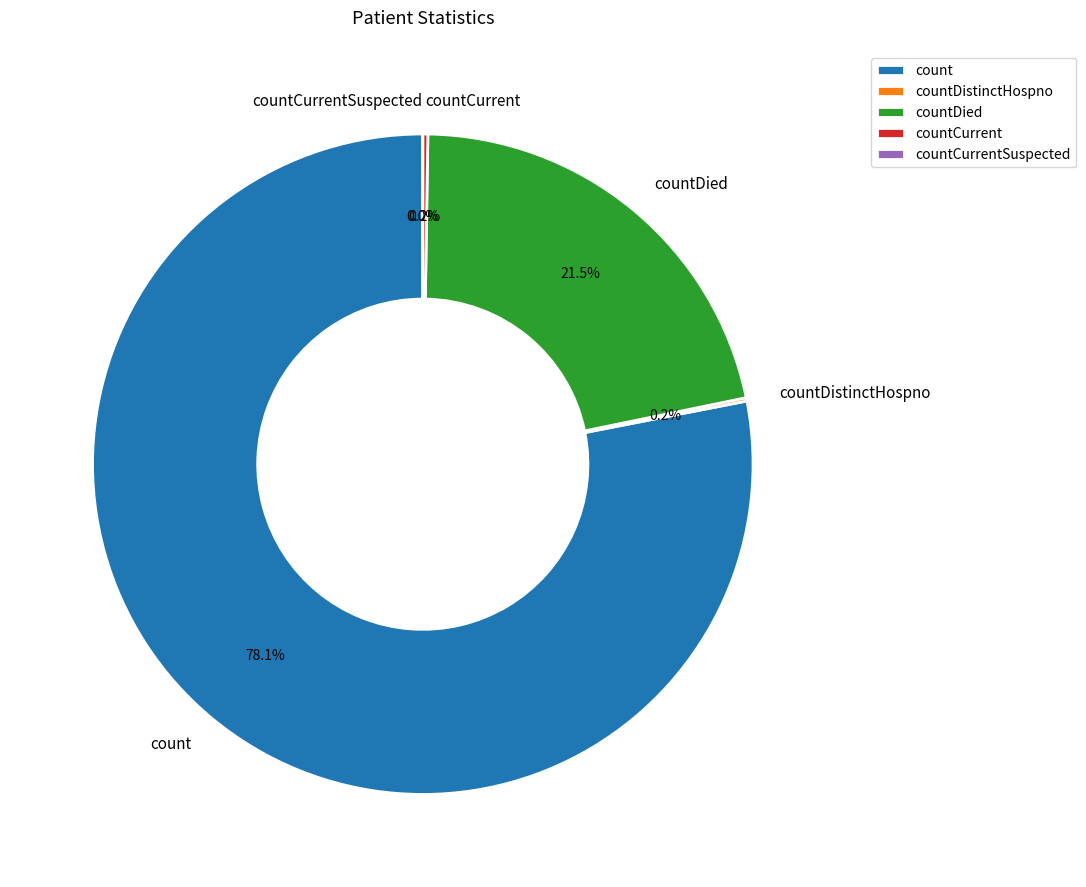

Is it true that countDied is 34% of the pie?

False